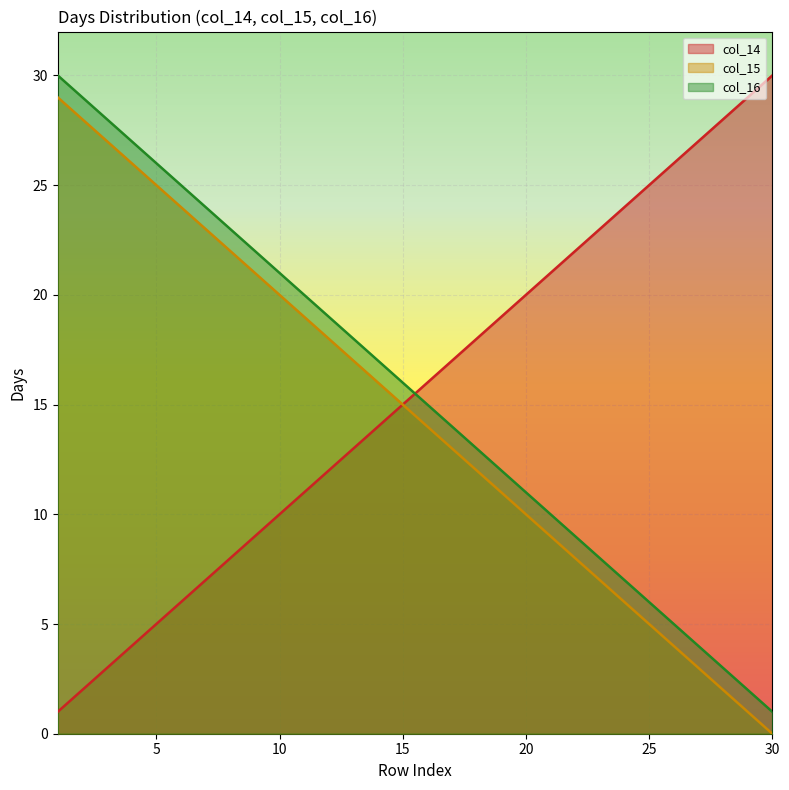

True or false: col_16 has more than 2 points higher than both neighbors.

False